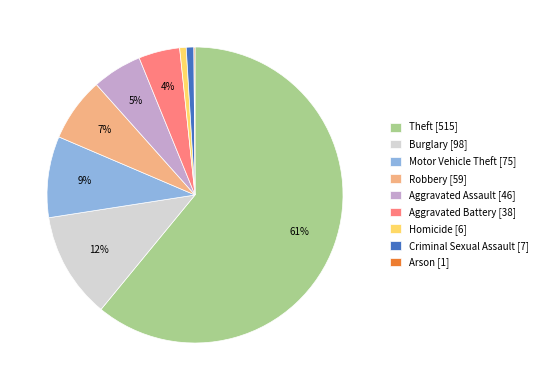

Is the sum of Homicide and Aggravated Battery greater than half?

No